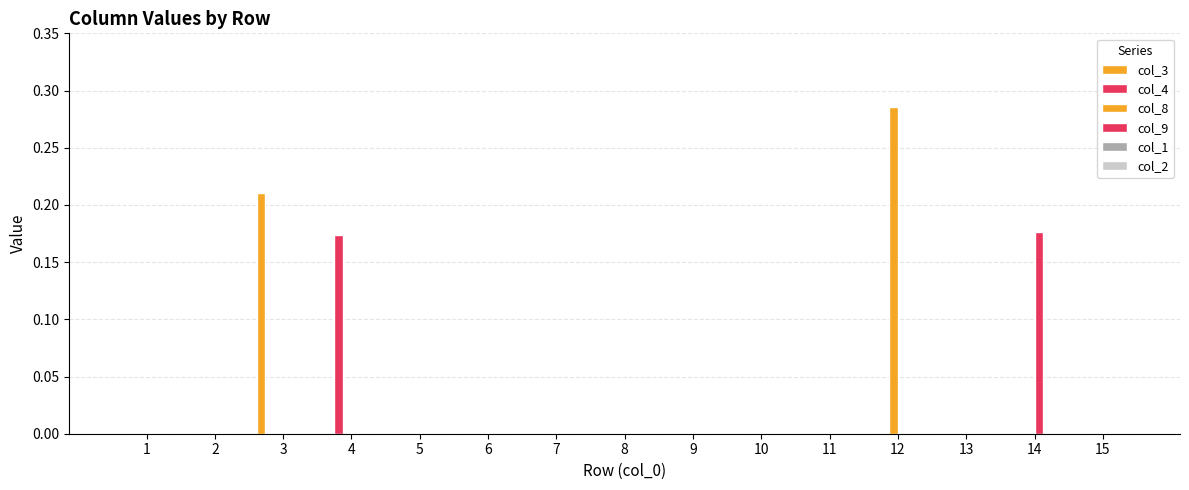

How many series are shown in this chart?

4